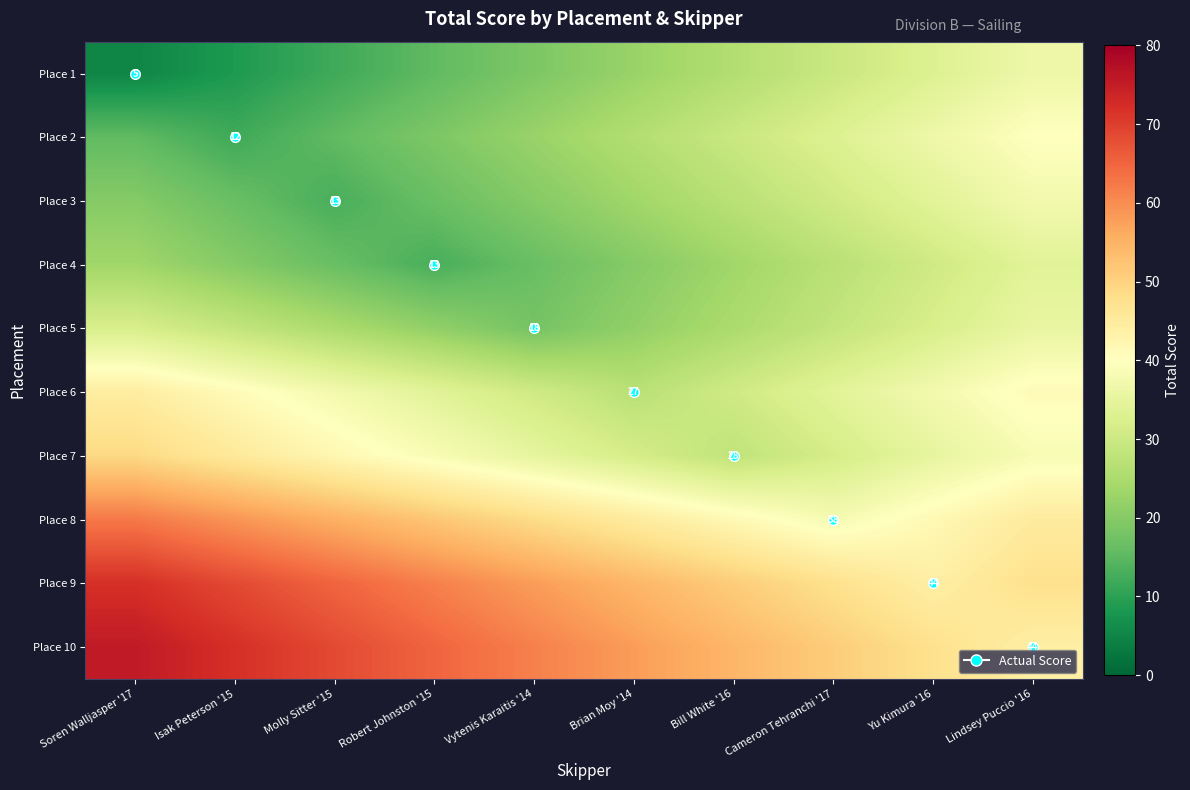

What is the average value of the Place 10 series?

59.8